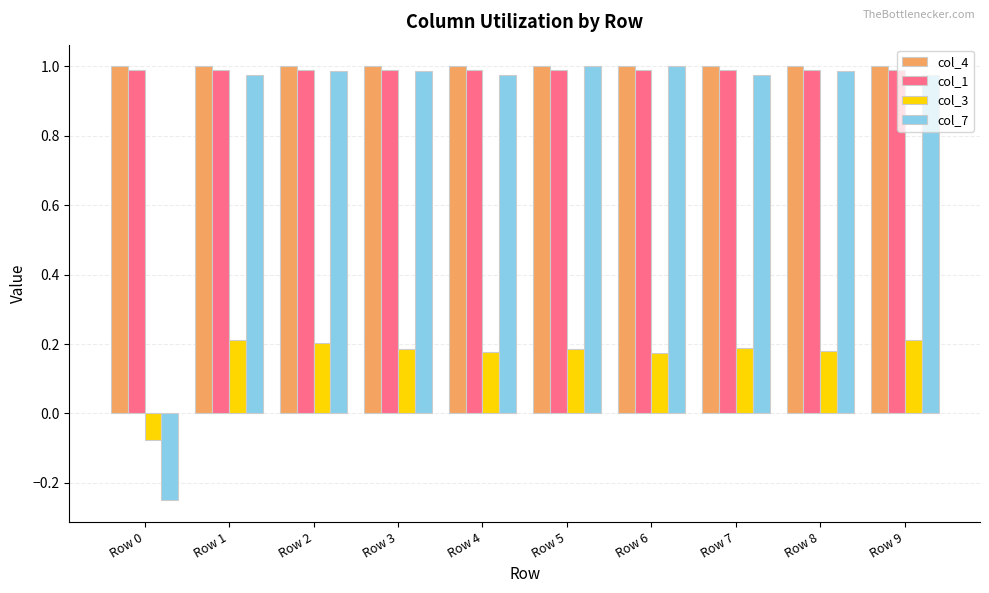

The col_1 series shows 1.0 at Row 1. True or false?

True